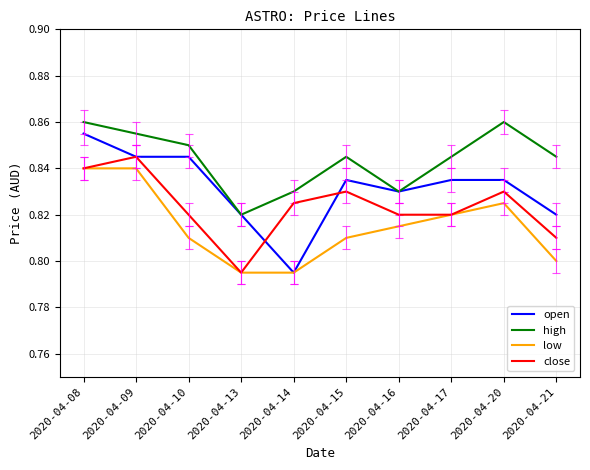

At 2020-04-21, list the series in order from largest to smallest.

high, open, close, low